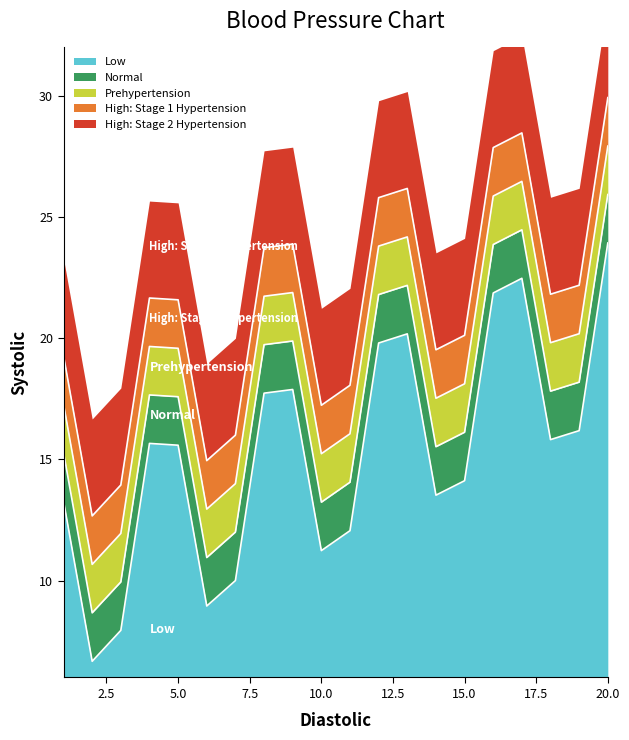

At which label does Low reach its peak?

20.0